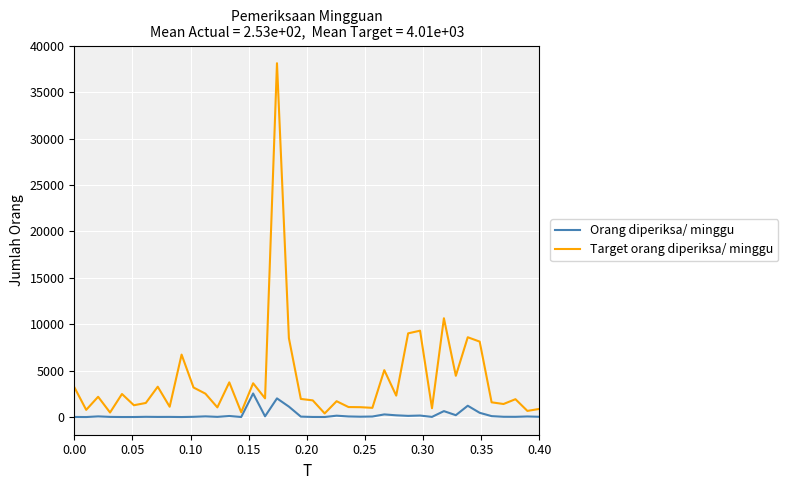

What is the highest value of the Orang diperiksa/ minggu series?

2542